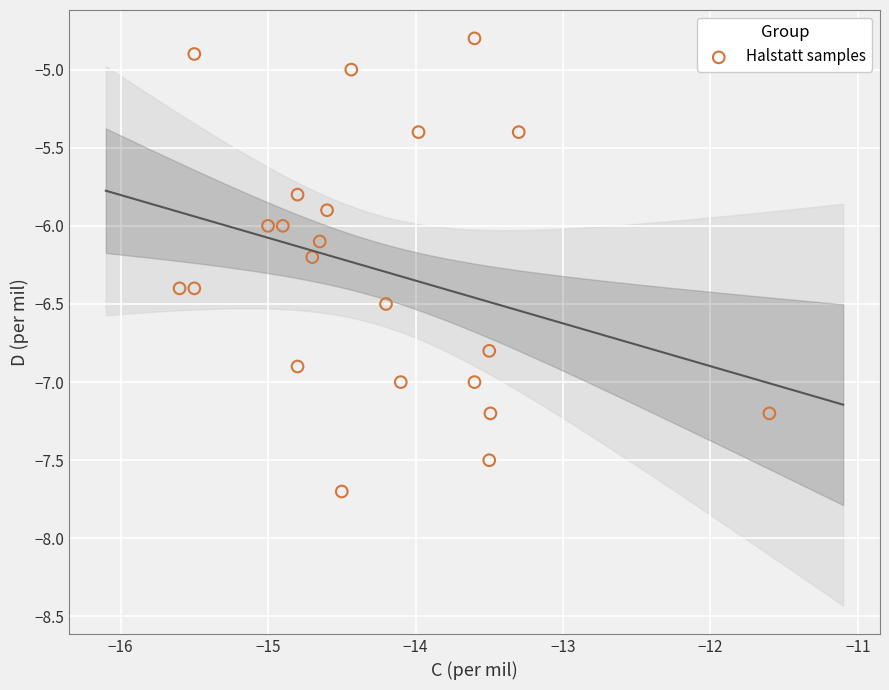

What is the range of X values (max minus min)?

4.0